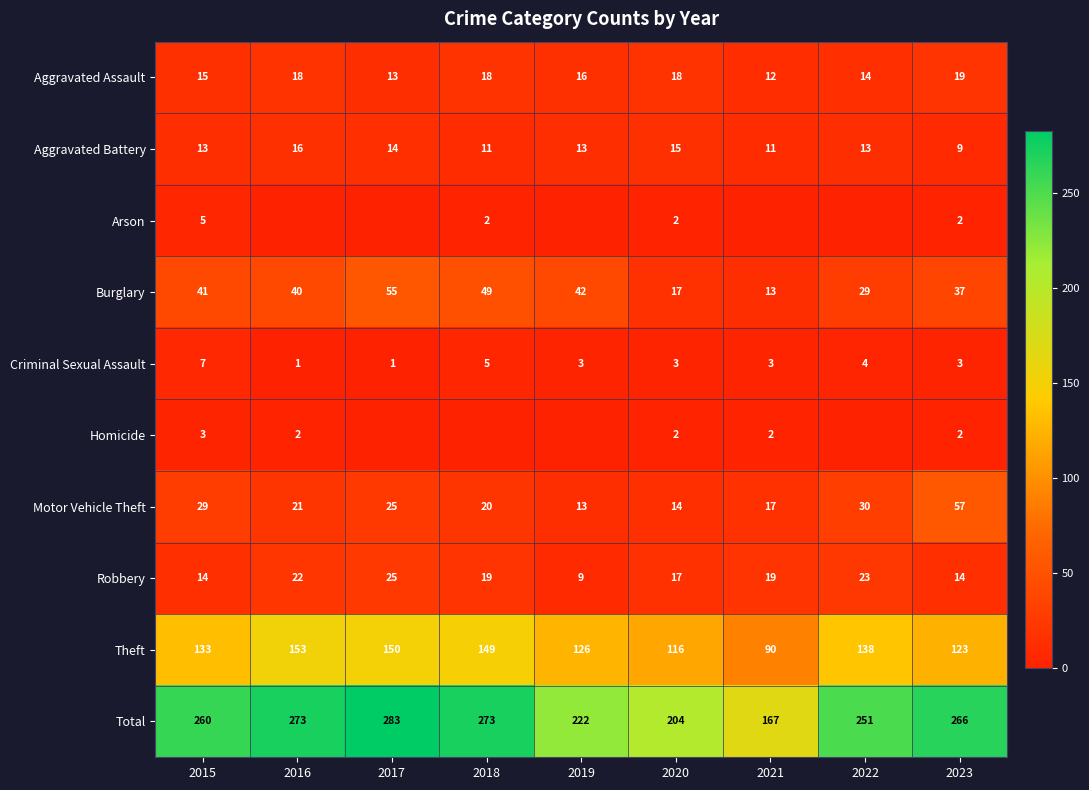

At 2019, list the series in order from smallest to largest.

Arson, Homicide, Criminal Sexual Assault, Robbery, Aggravated Battery, Motor Vehicle Theft, Aggravated Assault, Burglary, Theft, Total